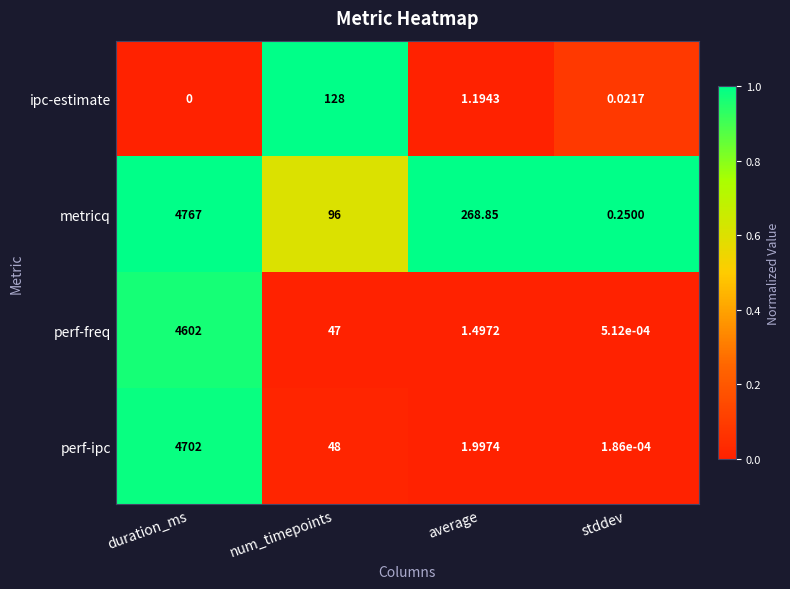

At which label does perf-ipc reach its minimum?

stddev